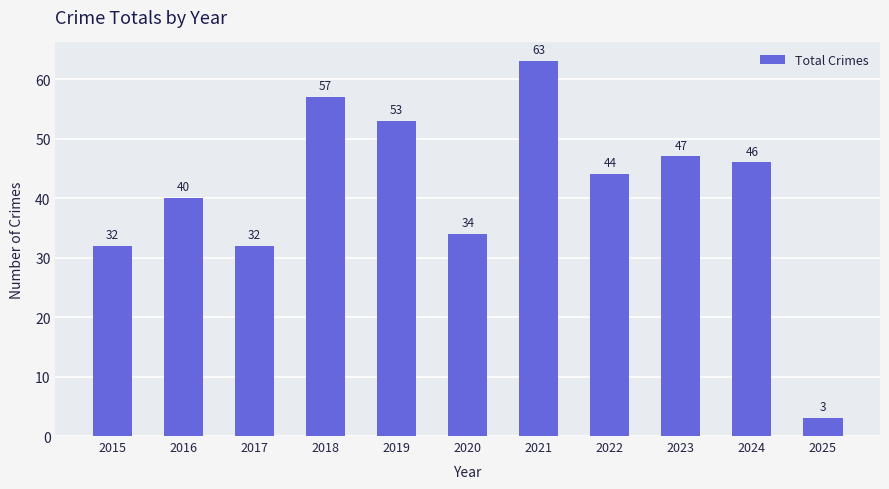

Does the chart contain stacked bars?

No